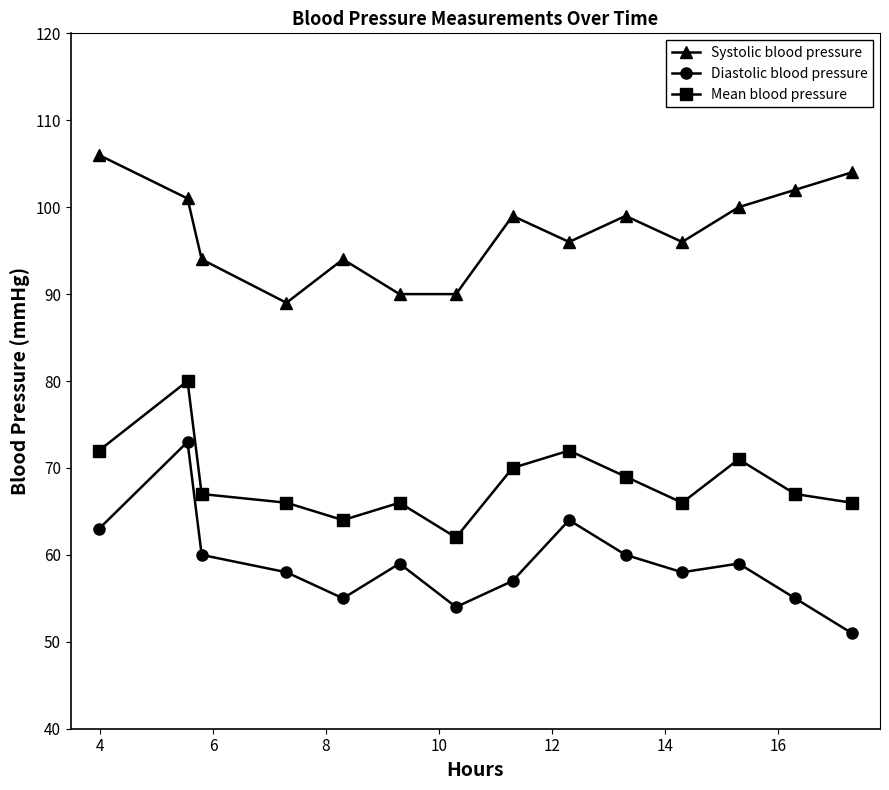

Count the number of data series in this chart.

3